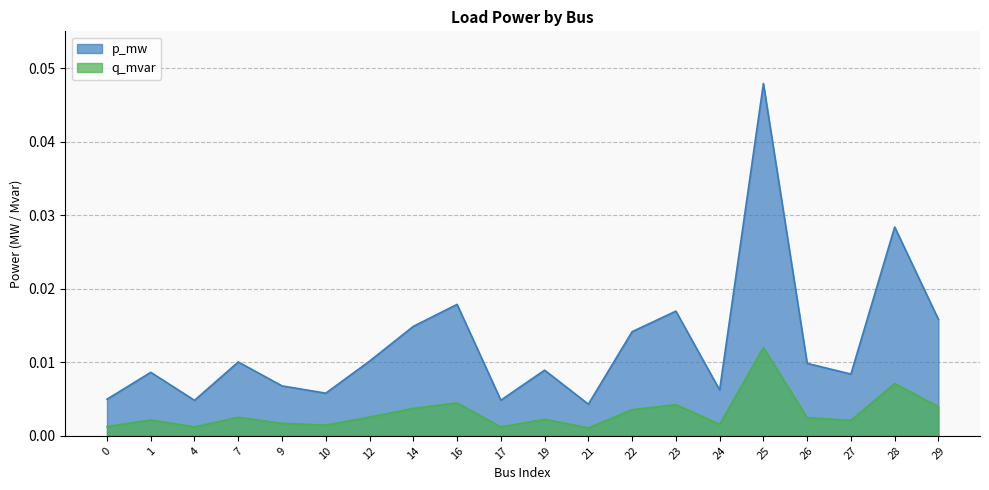

What is the sum of all p_mw values?

0.2